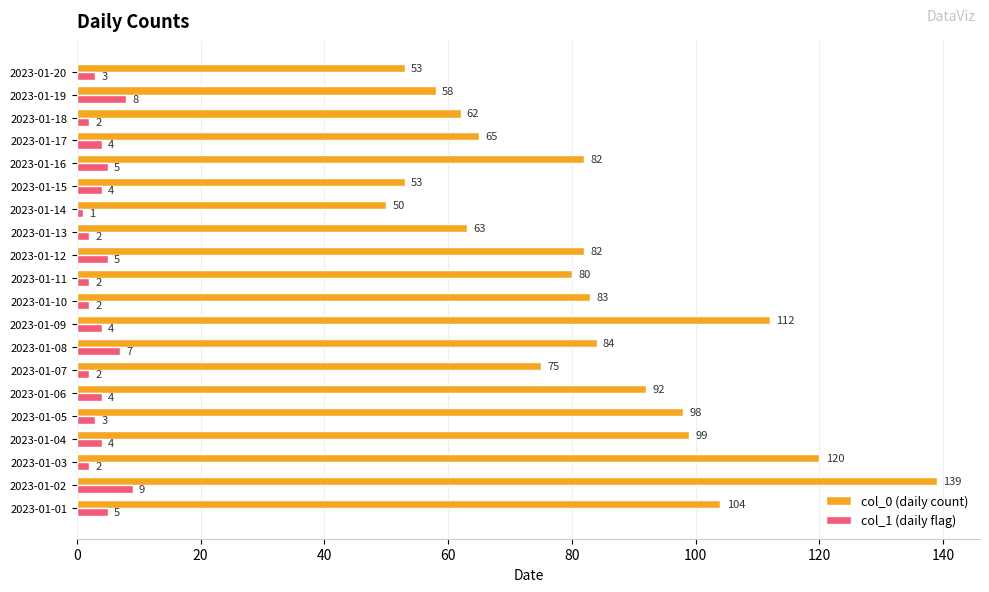

Which series has the largest range (max minus min)?

col_0 (daily count)